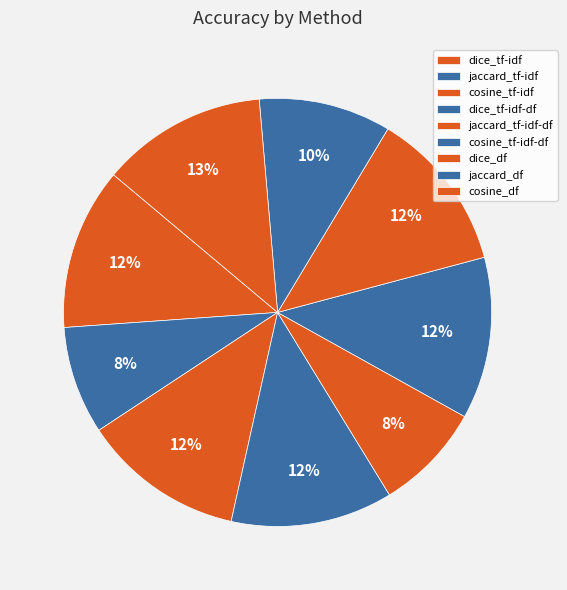

Is it true that cosine_tf-idf is 12% of the pie?

True